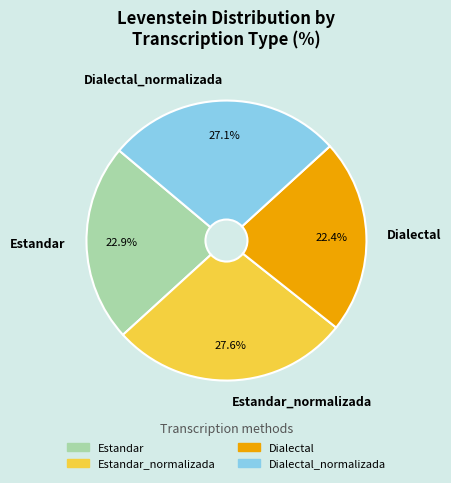

What percentage is the Estandar_normalizada slice, to the nearest percent?

28%